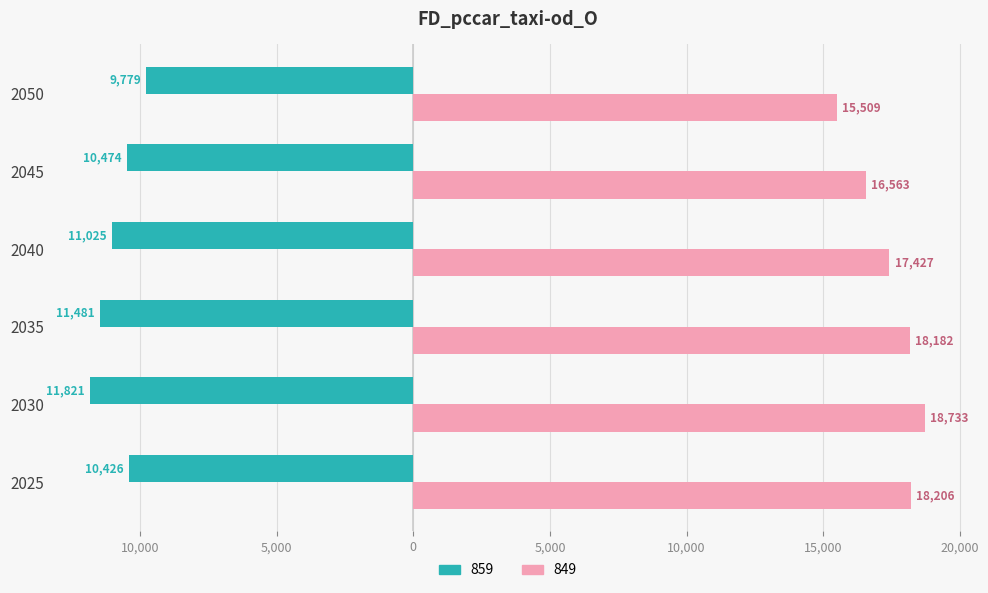

What is the minimum value for 859?

-11821.5